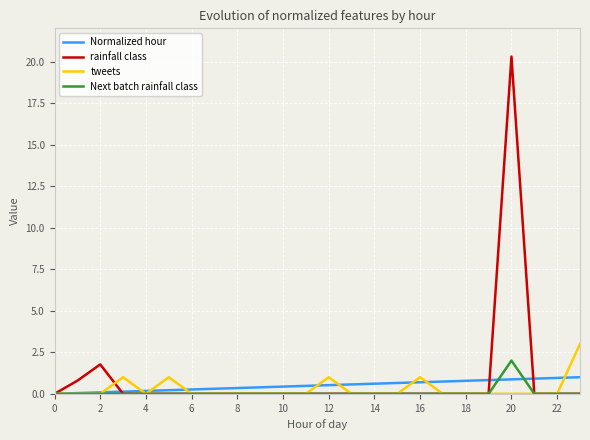

What is the maximum value for rainfall class?

20.3